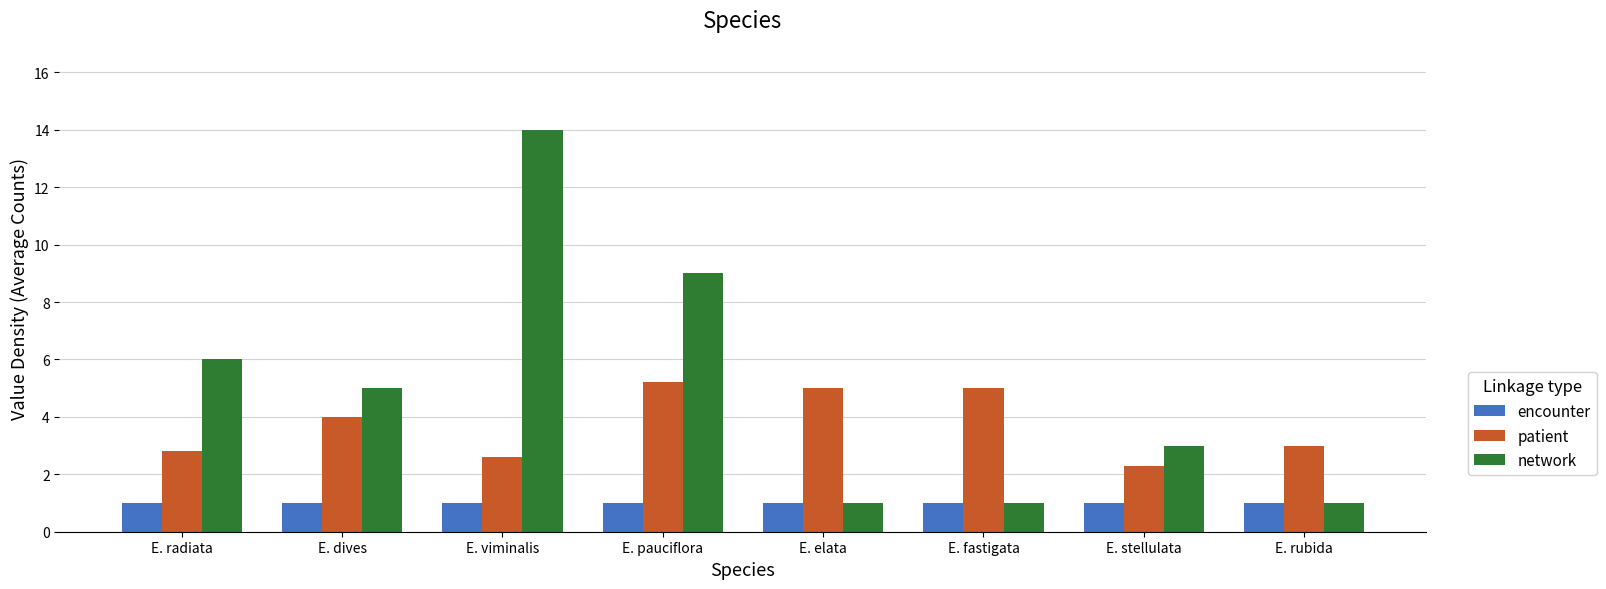

Which series has the widest spread of values?

network